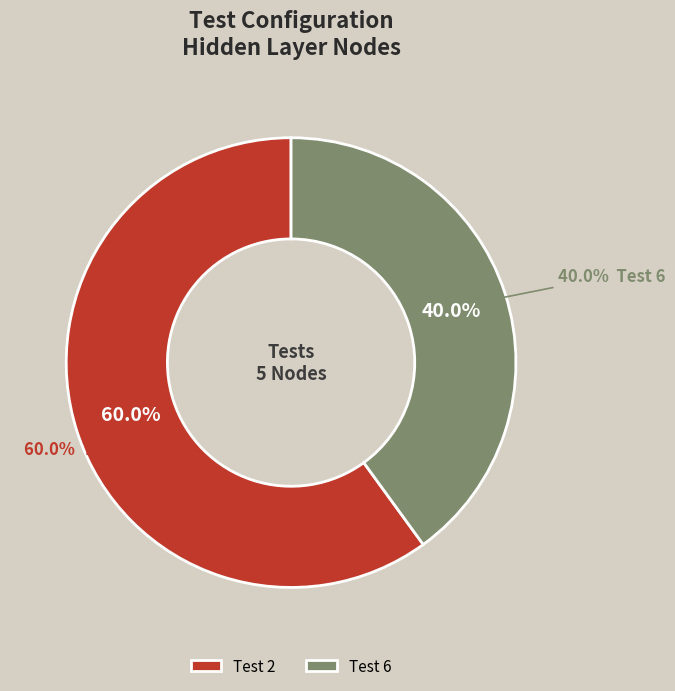

Combined, what portion of the pie is 2 and 6?

100.0%